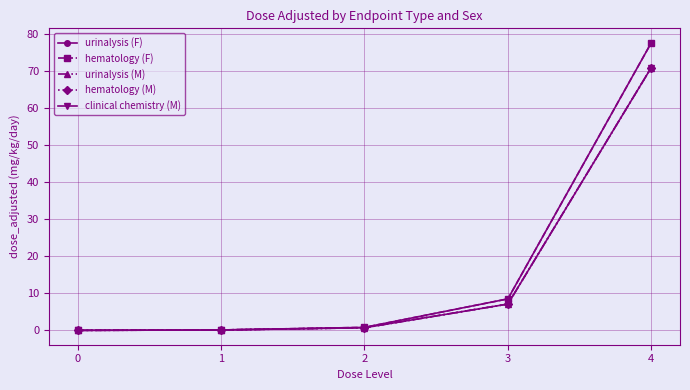

Does the chart have visible grid lines?

Yes